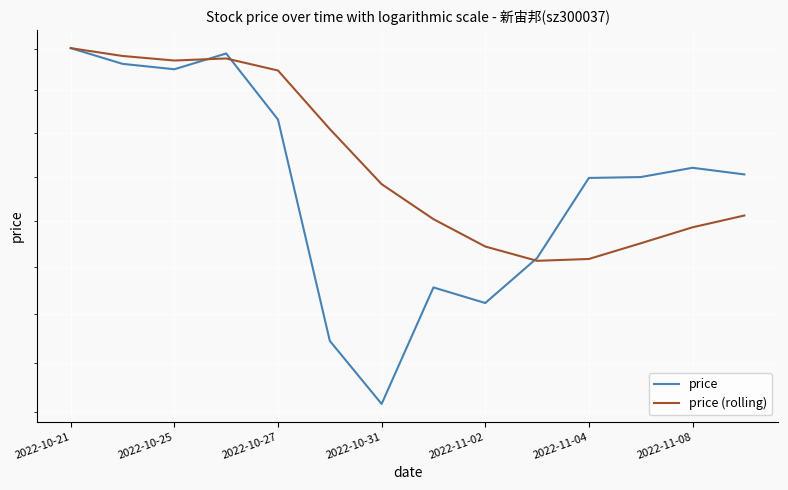

What is the value of the price point at the 13th from the left?

41.2